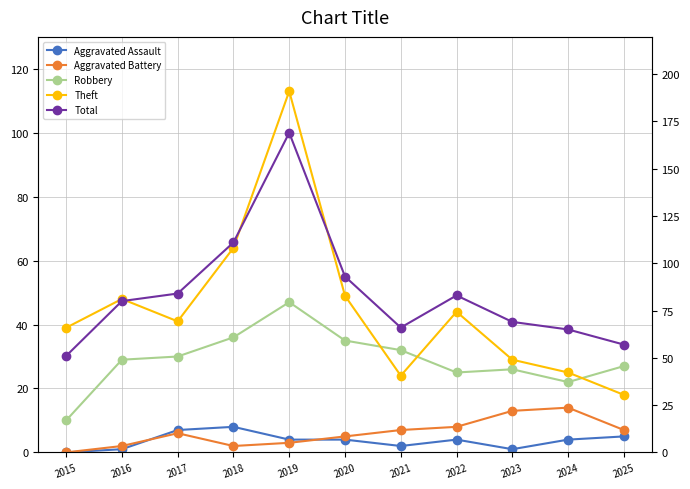

Which label corresponds to the largest value in the chart?

2019